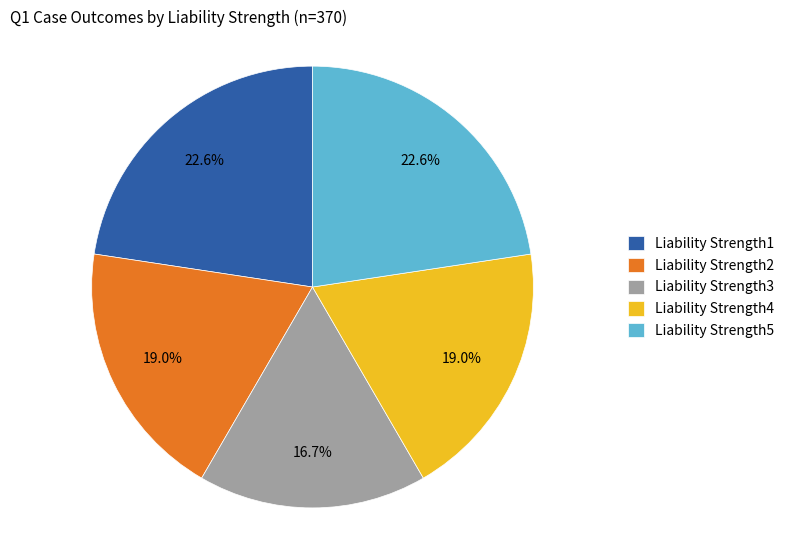

Combined, do Liability Strength2 and Liability Strength5 account for over 50%?

No